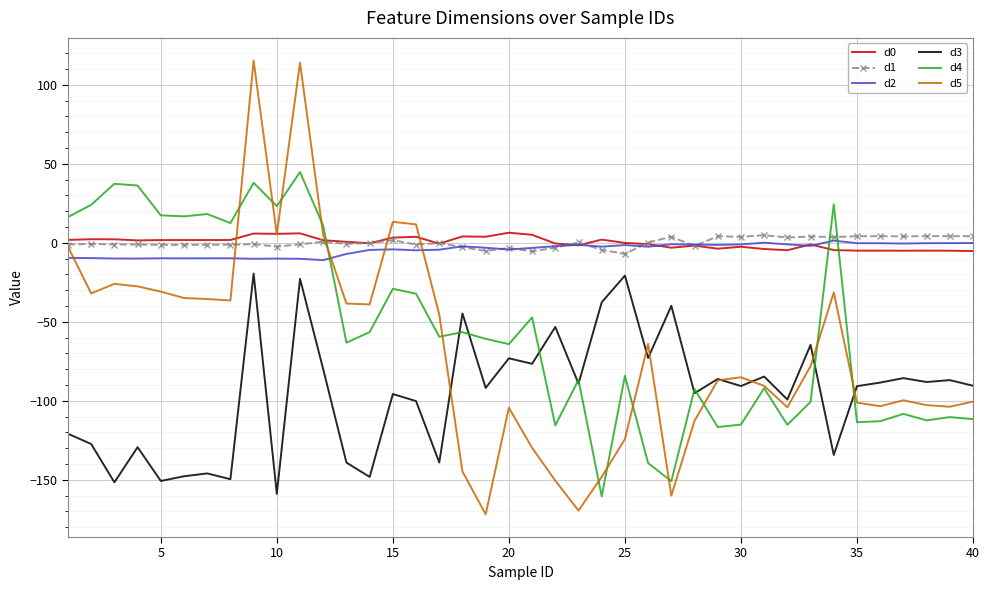

True or false: d0 and d3 intersect in this chart.

False